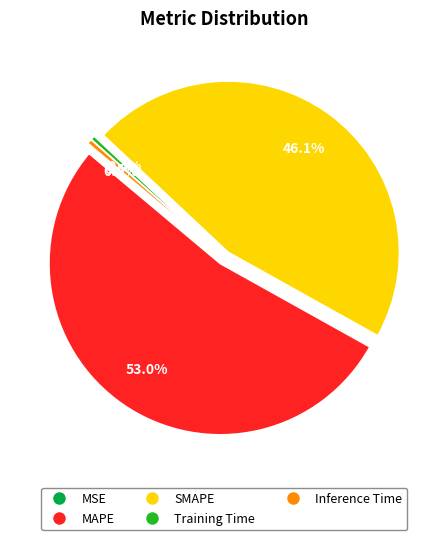

What portion of the pie excludes SMAPE?

53.9%